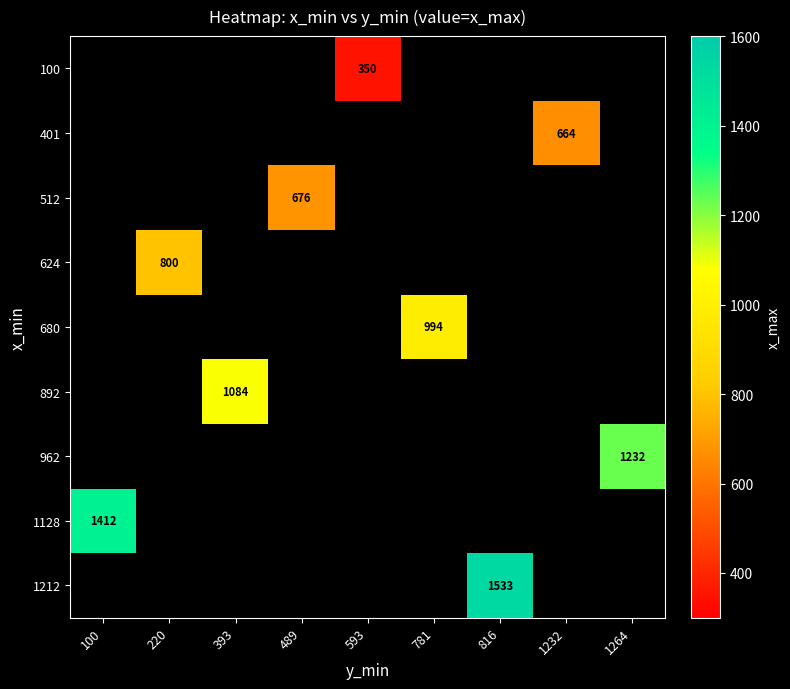

The value of 892 at 393 is 1084. True or false?

True